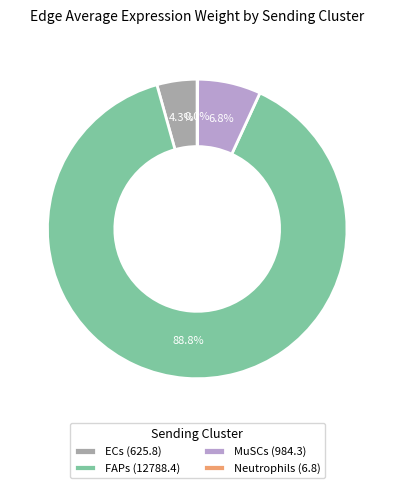

To the nearest percent, what percentage of the pie is MuSCs?

7%